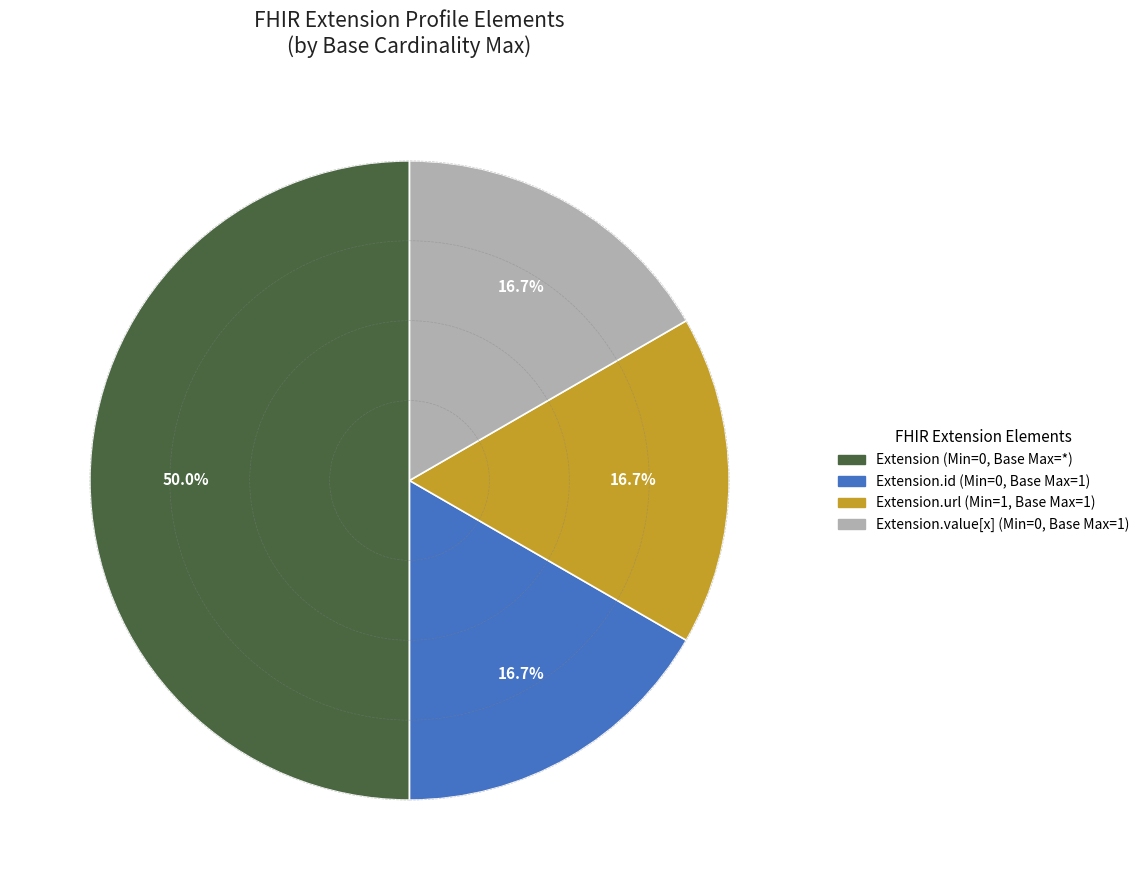

Does any single category account for the majority?

Yes